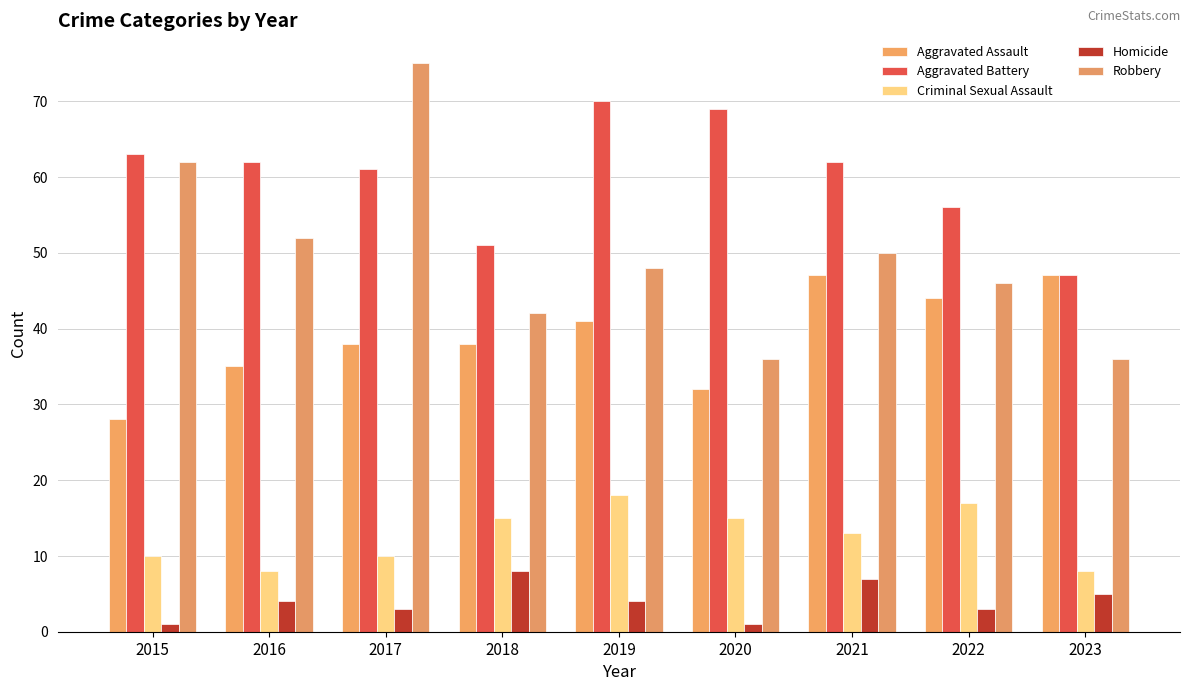

Count the Aggravated Assault values in the range 35 to 44.

5